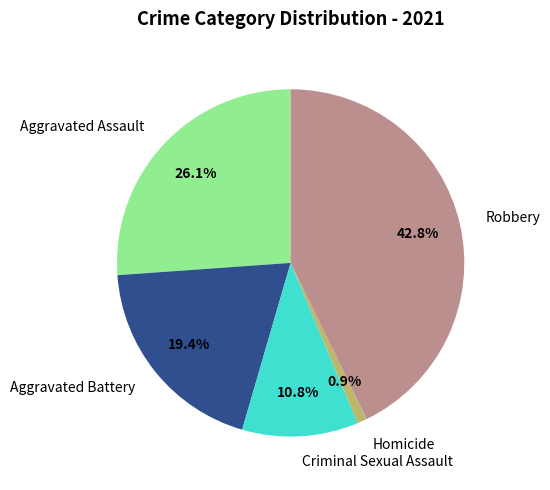

Which has a higher value, Robbery or Criminal Sexual Assault?

Robbery